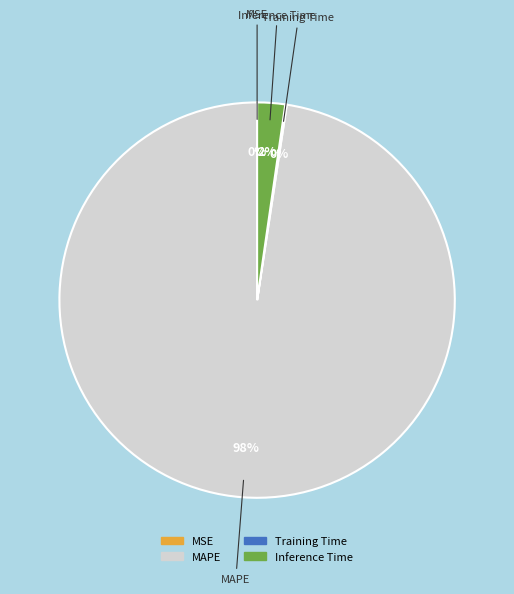

Does any single category account for the majority?

Yes